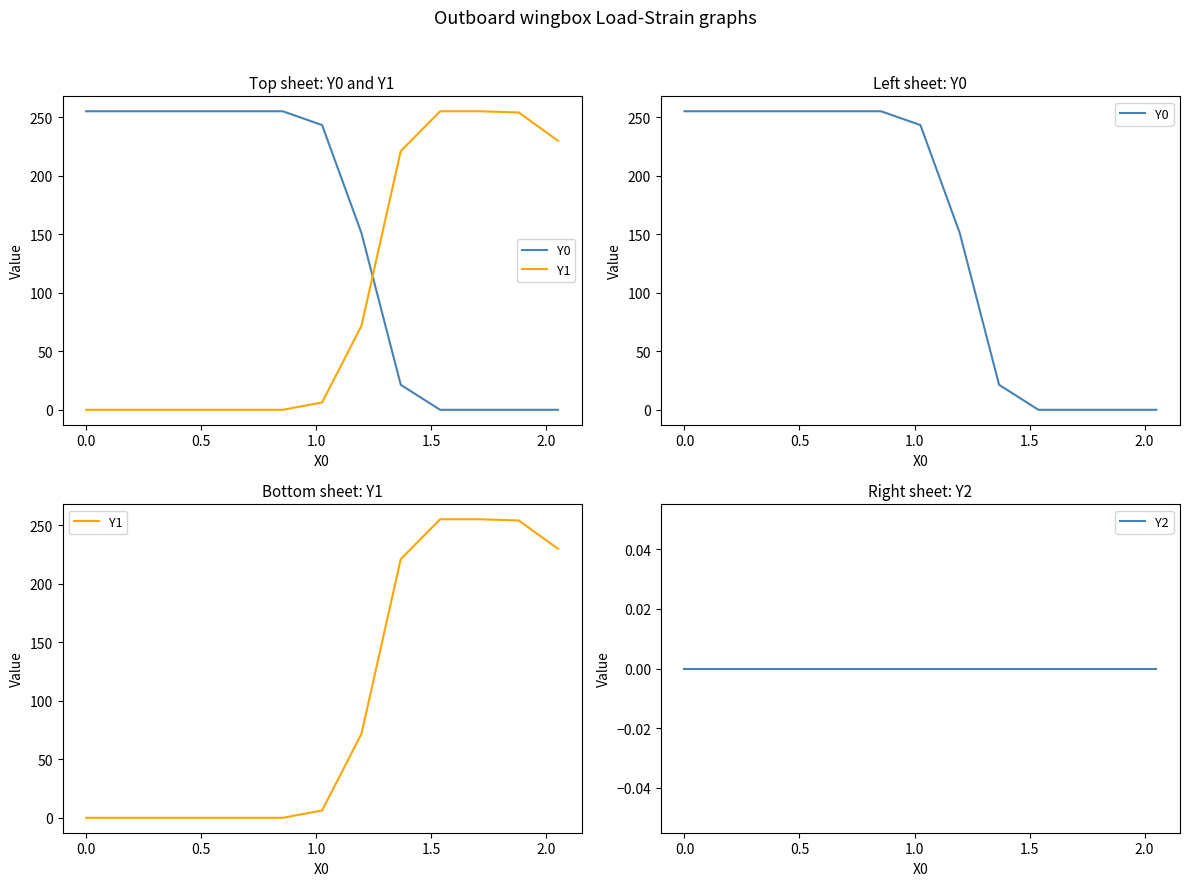

How many lines are shown in the chart?

3